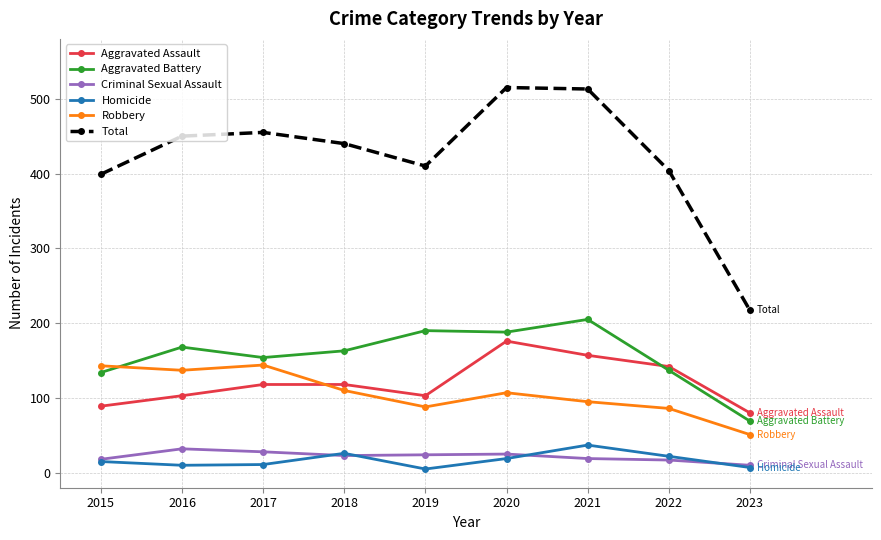

What is the minimum value shown in the chart?

5